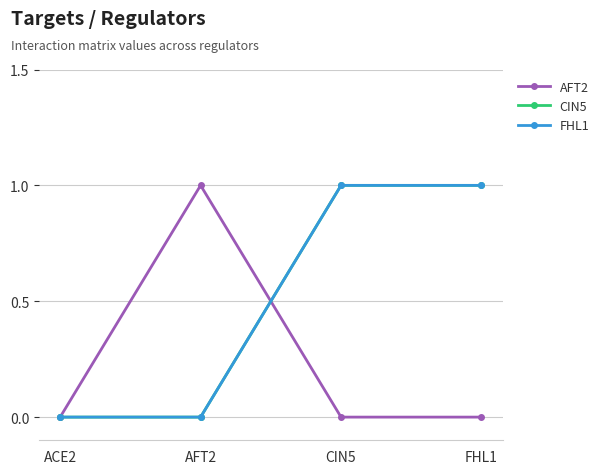

Is this an area chart (filled region under the line)?

No